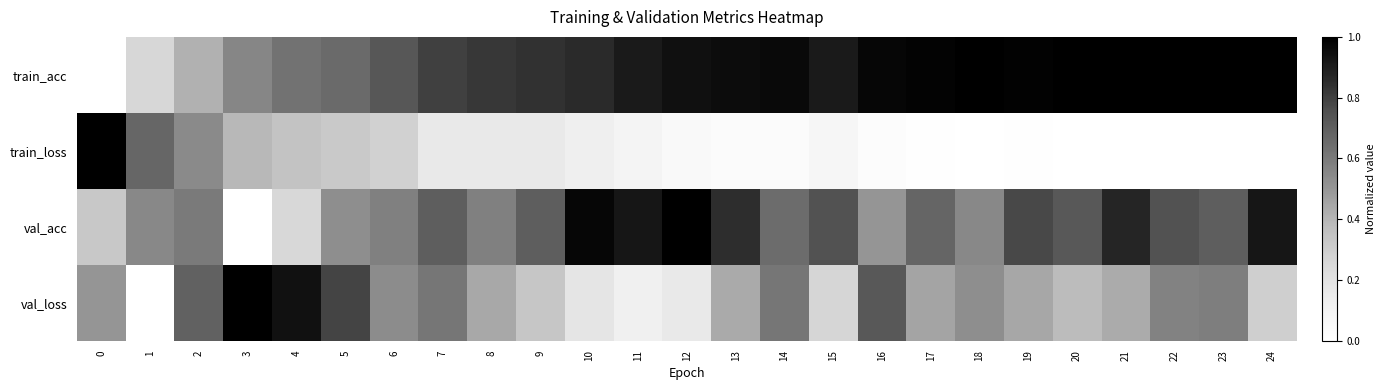

List the series in order of their overall mean, lowest first.

train_loss, val_loss, val_acc, train_acc